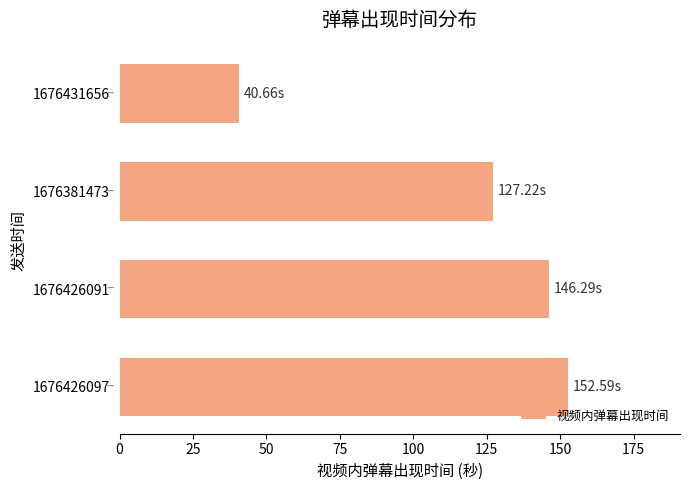

List the labels in order of value, smallest first.

1676431656, 1676381473, 1676426091, 1676426097